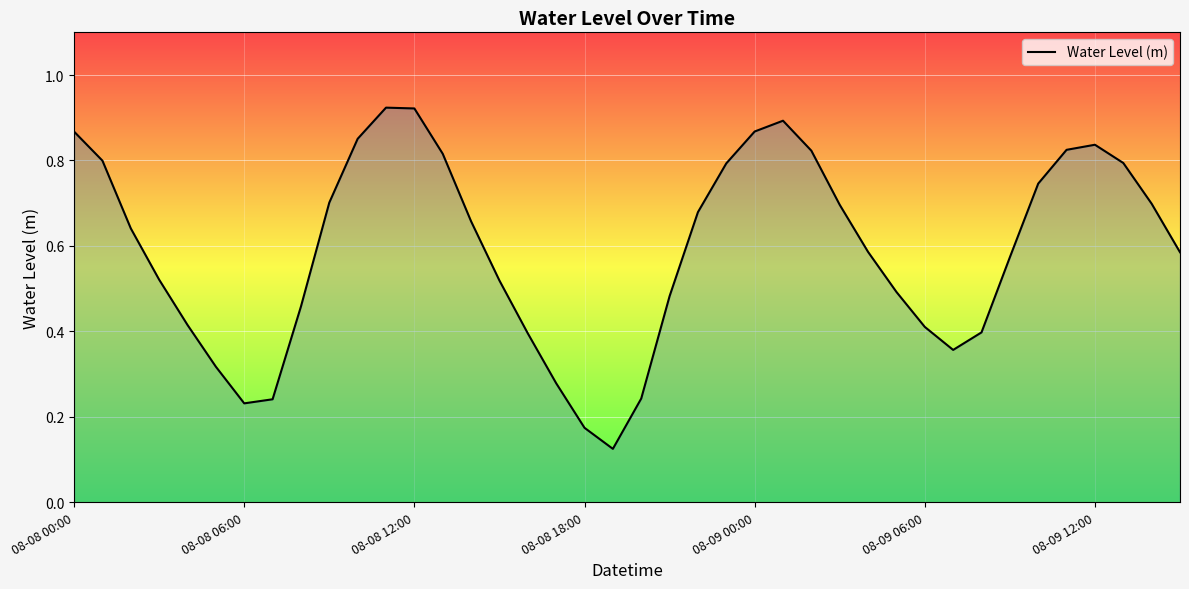

Does the chart have visible grid lines?

Yes